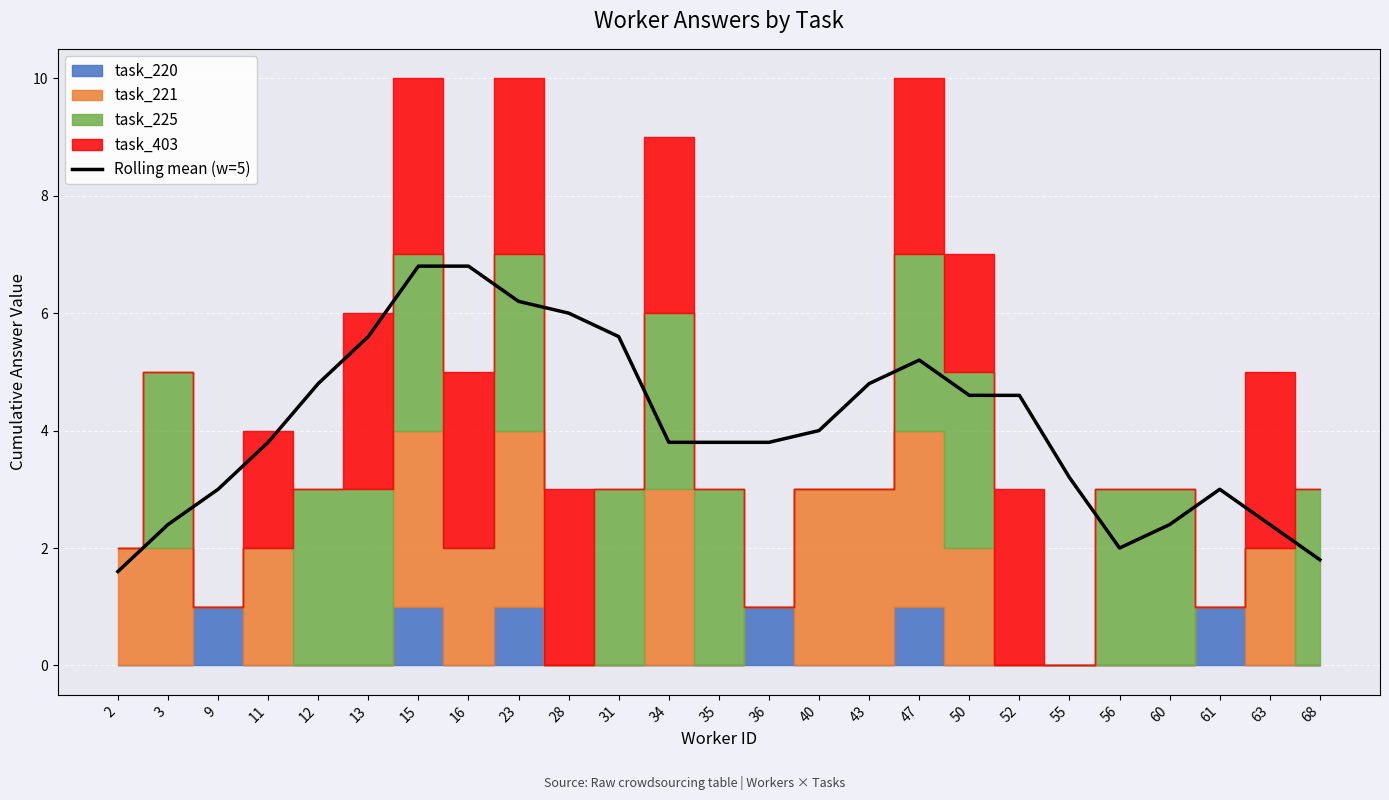

What is the value of the 15th point from the left?

4.0